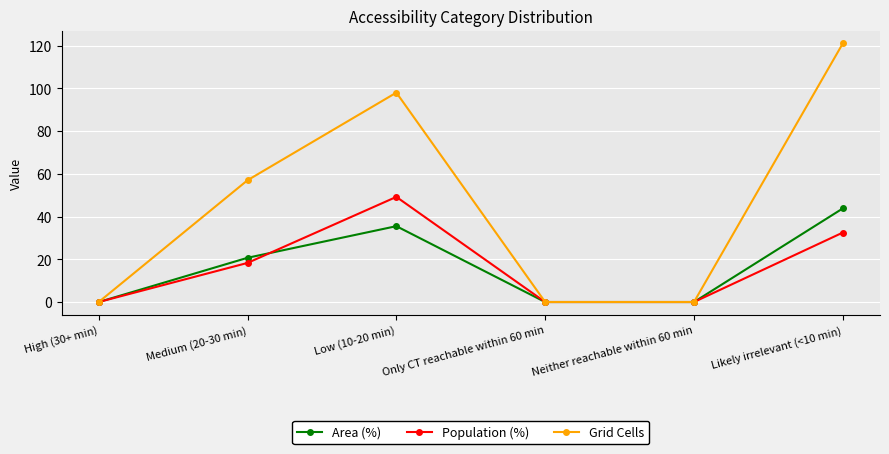

The value of Population (%) at High (30+ min) is 0.0. True or false?

True